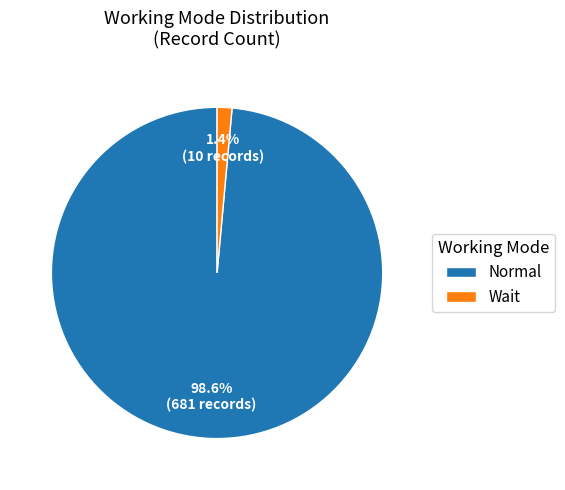

Rank the categories by value from highest to lowest.

Normal, Wait